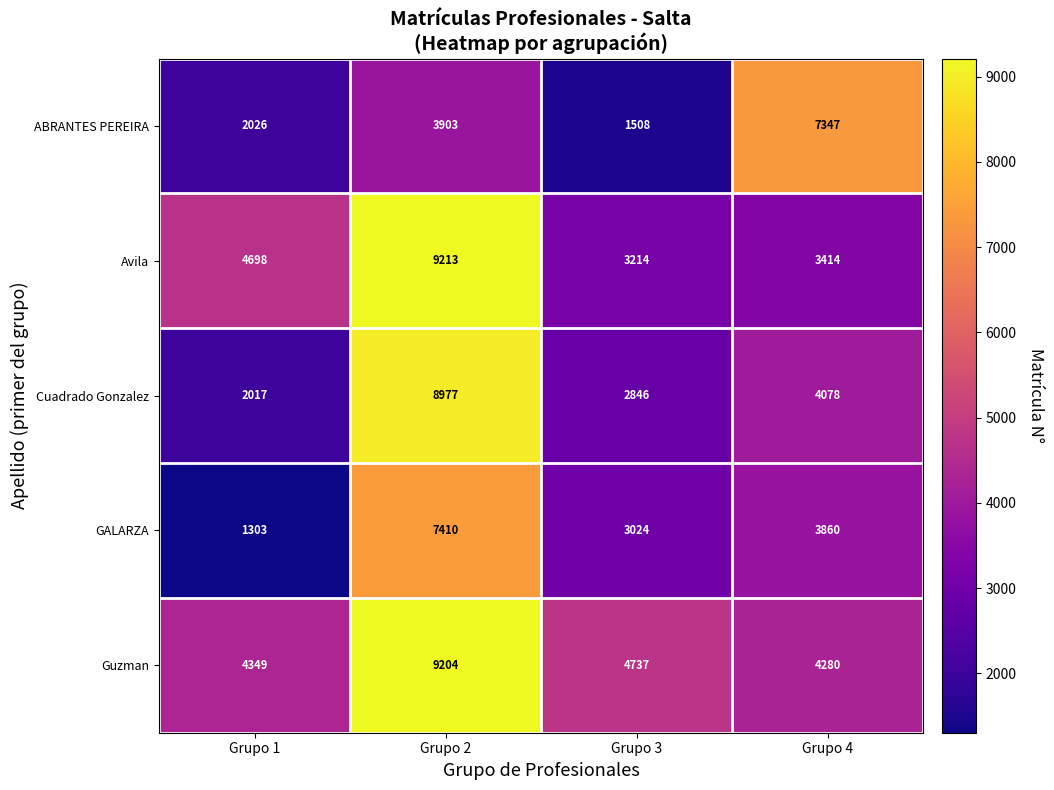

What is the average value of the GALARZA series?

3899